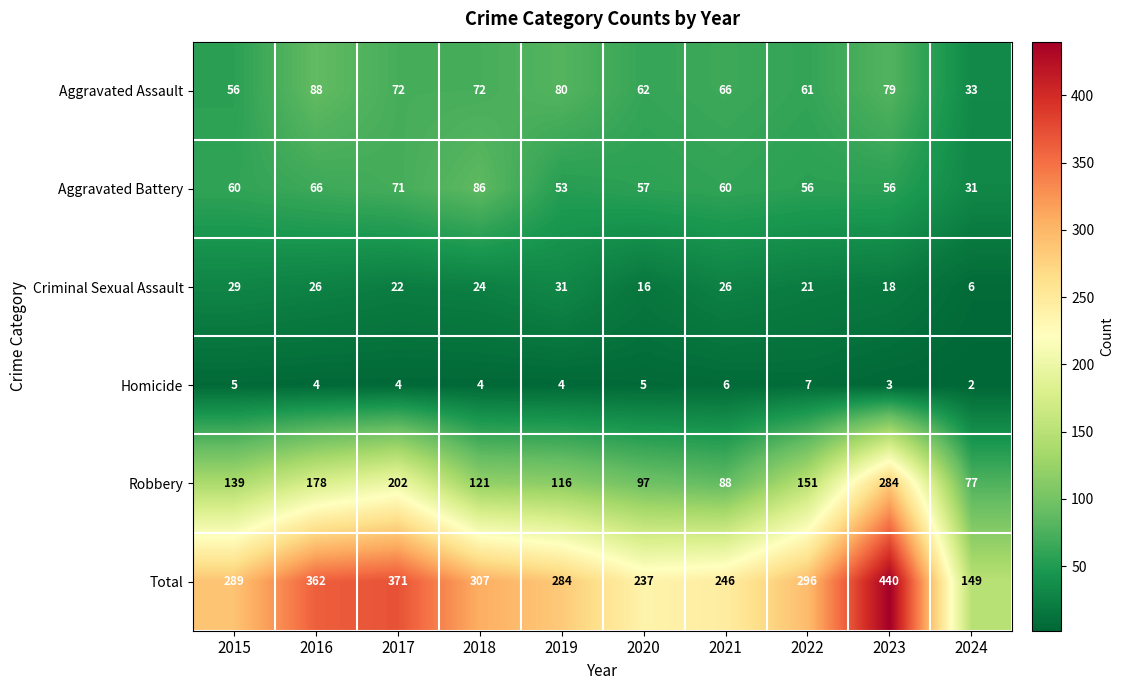

At which label does Robbery reach its peak?

2023